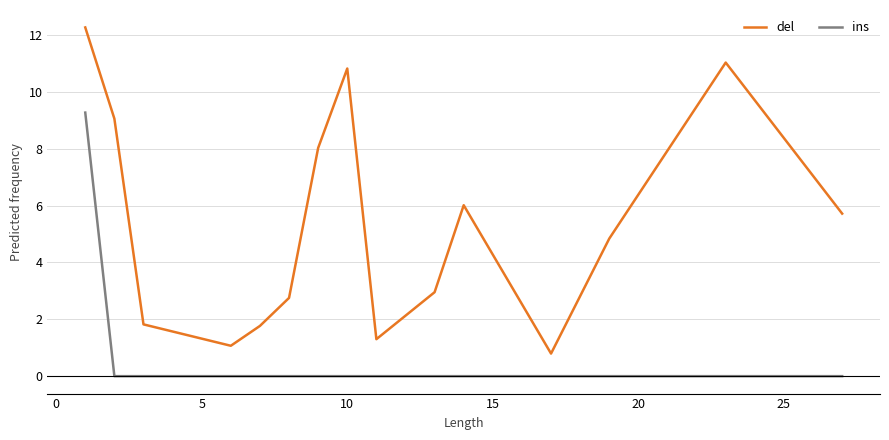

List the series in order of their overall mean, lowest first.

ins, del